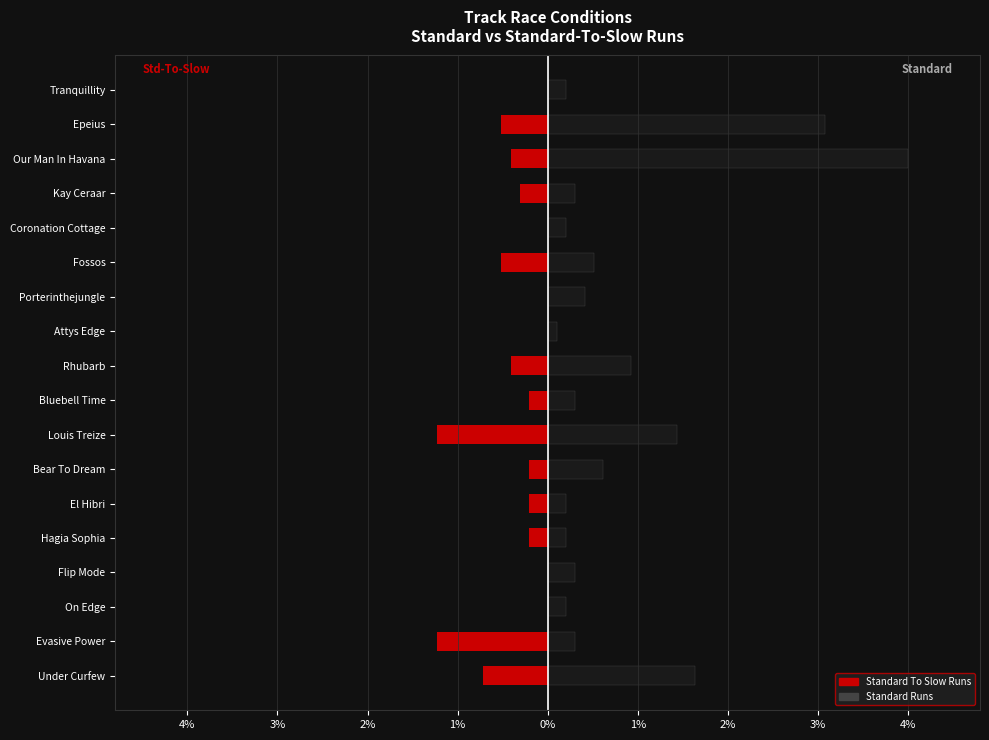

The value of Standard To Slow Runs at El Hibri is -0.2. True or false?

True